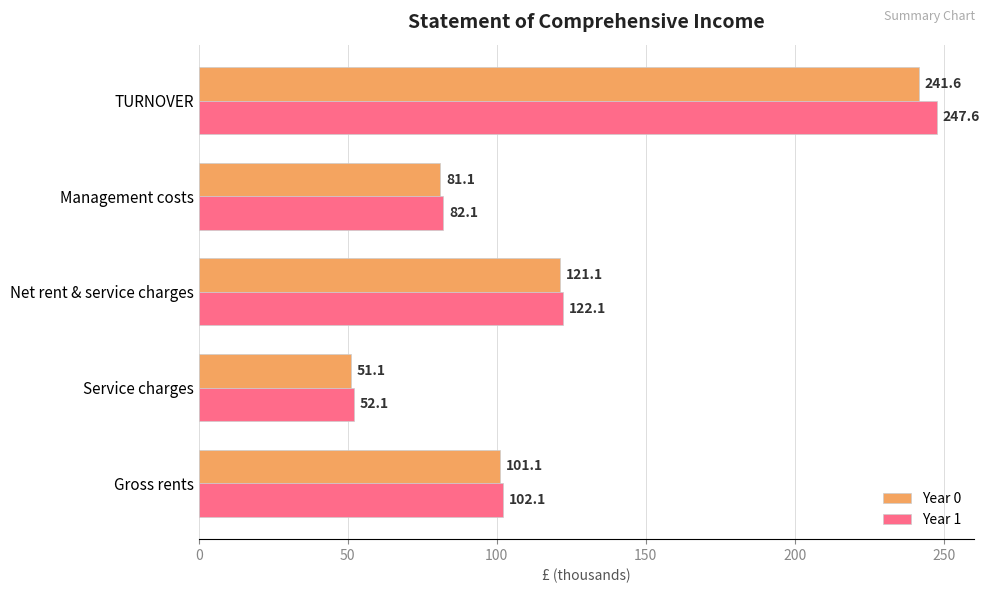

Read the Year 1 value at Net rent & service charges.

122.1